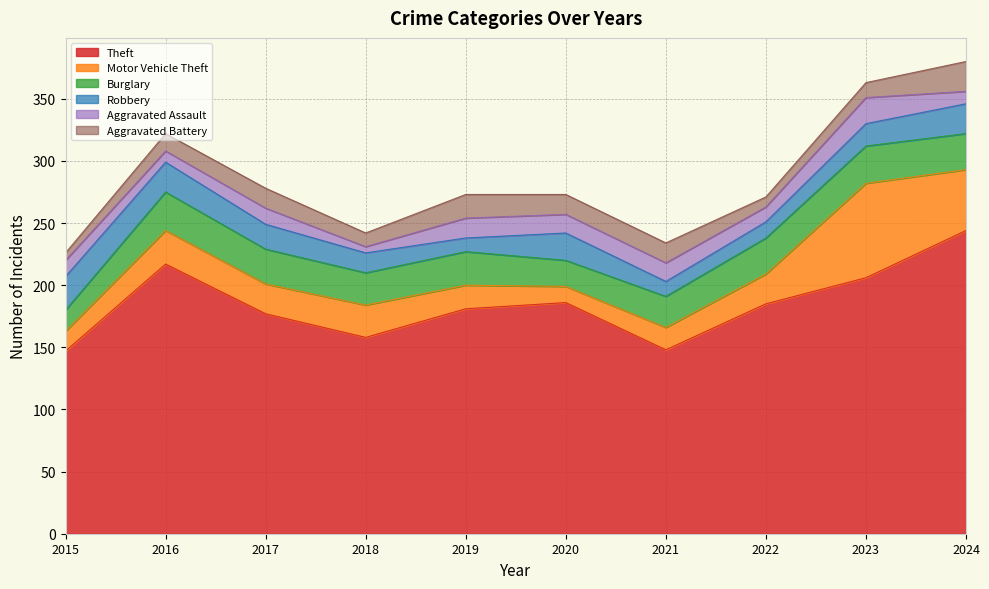

What is the total value across all series at 2016?

322